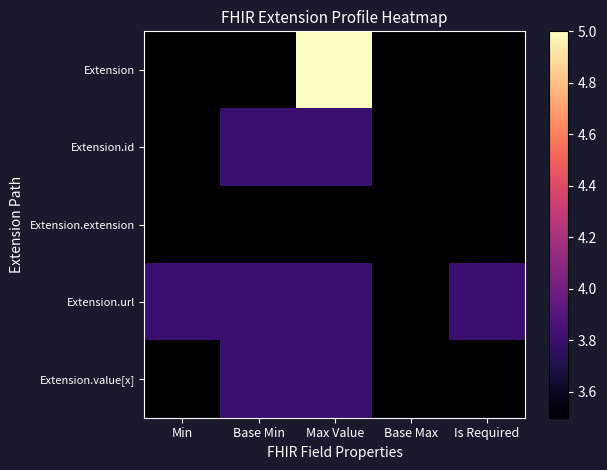

Reading left to right, transcribe all the data shown in this chart.

Extension: Min=3.5	Base Min=3.5	Max Value=5.0	Base Max=3.5	Is Required=3.5
Extension.id: Min=3.5	Base Min=3.8	Max Value=3.8	Base Max=3.5	Is Required=3.5
Extension.extension: Min=3.5	Base Min=3.5	Max Value=3.5	Base Max=3.5	Is Required=3.5
Extension.url: Min=3.8	Base Min=3.8	Max Value=3.8	Base Max=3.5	Is Required=3.8
Extension.value[x]: Min=3.5	Base Min=3.8	Max Value=3.8	Base Max=3.5	Is Required=3.5